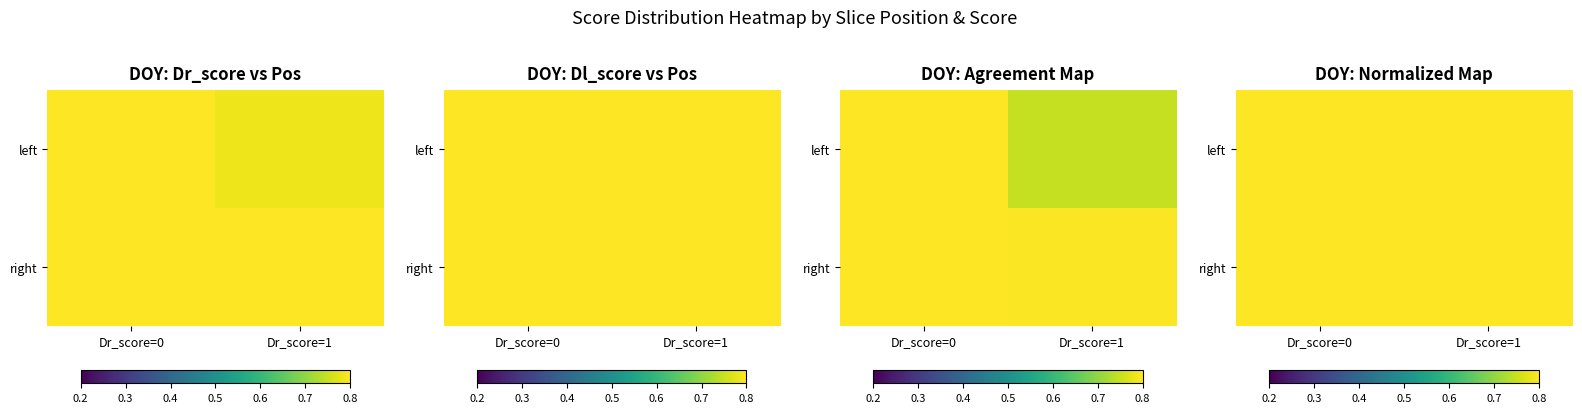

True or false: left has a value of 0.3 at Dr_score=0.

False